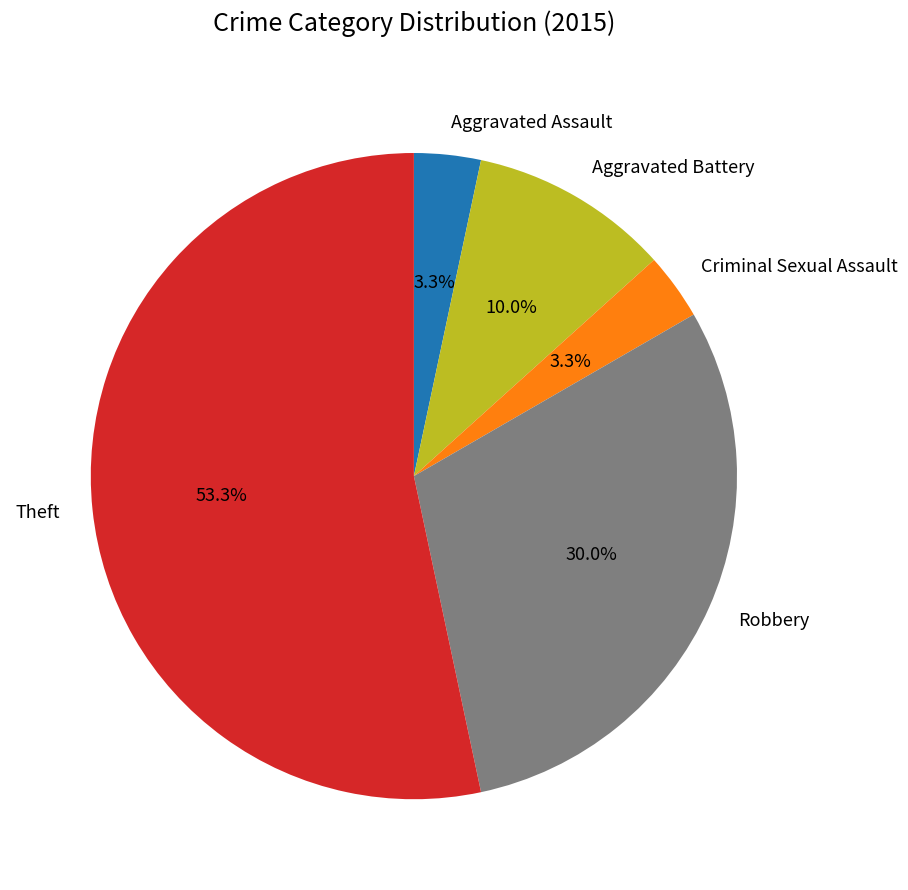

What is the largest slice in the pie chart?

Theft